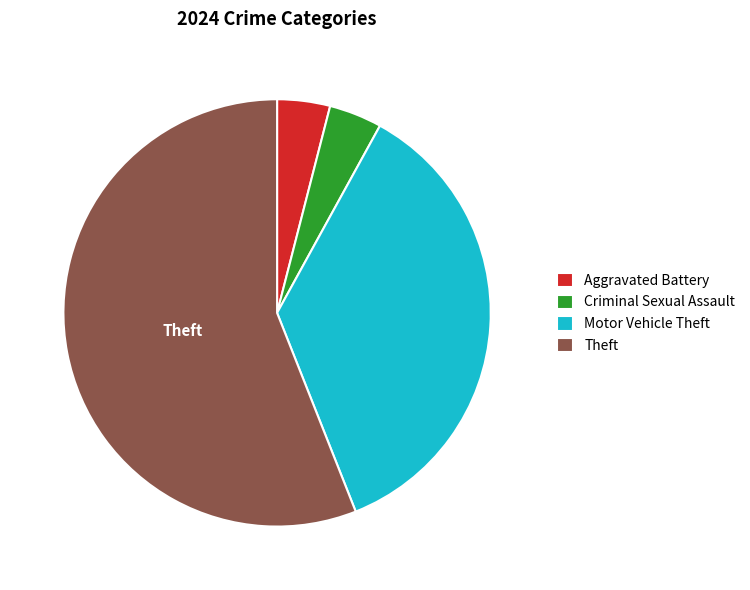

Which slice is the largest?

Theft